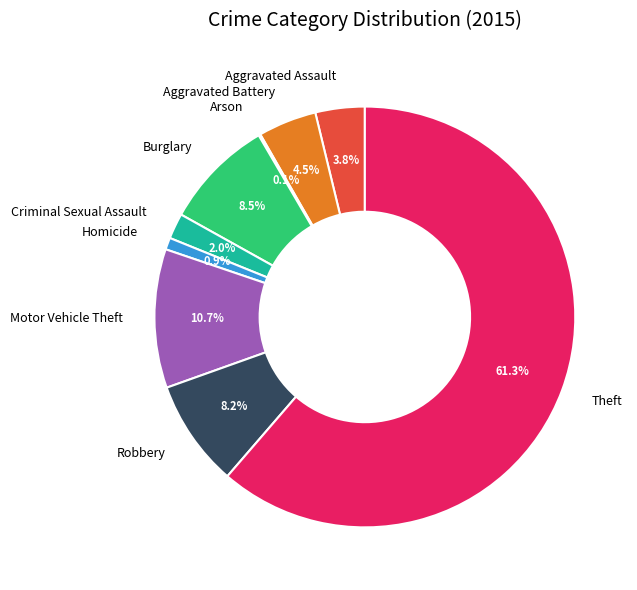

Which category accounts for the majority?

Theft